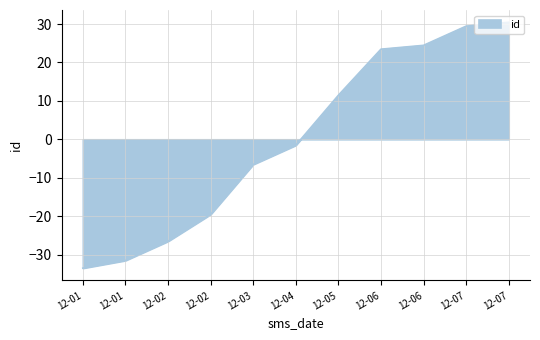

Is this an area chart (filled region under the line)?

Yes